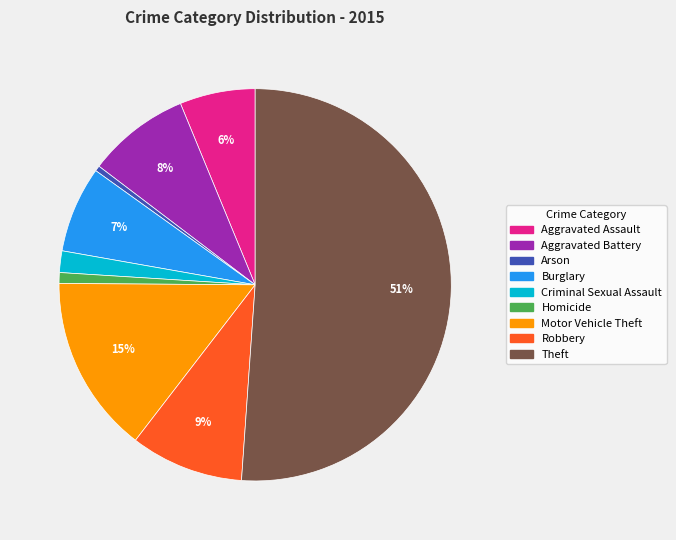

To the nearest percent, what percentage of the pie is Motor Vehicle Theft?

15%